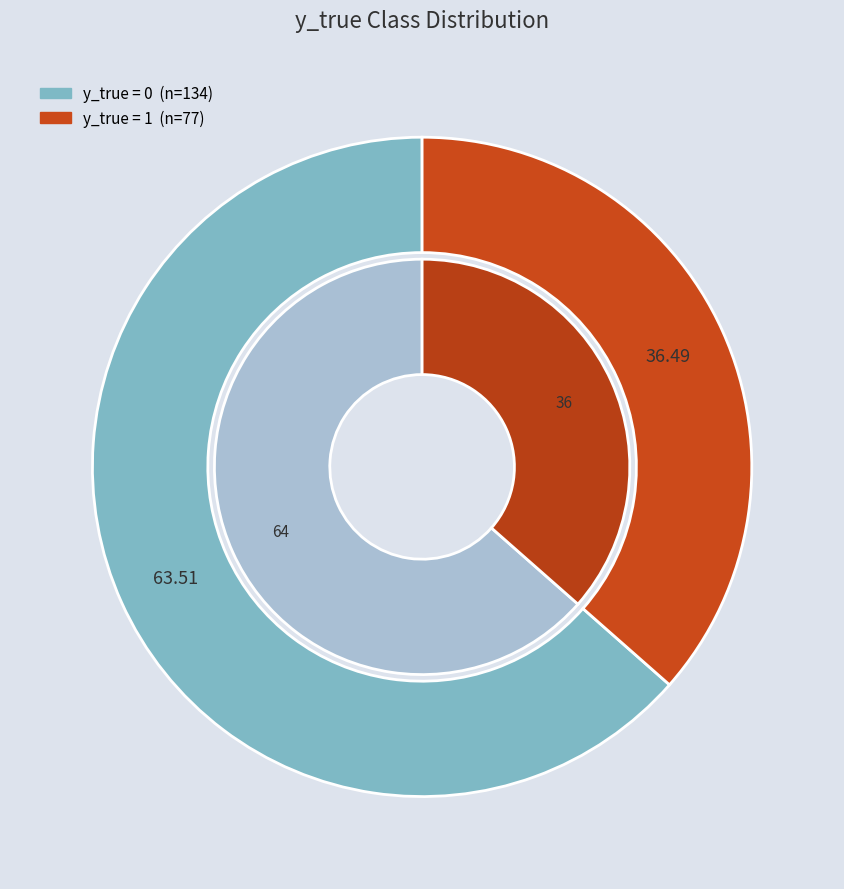

To the nearest percent, what is the difference between the largest and smallest slice percentages?

27%